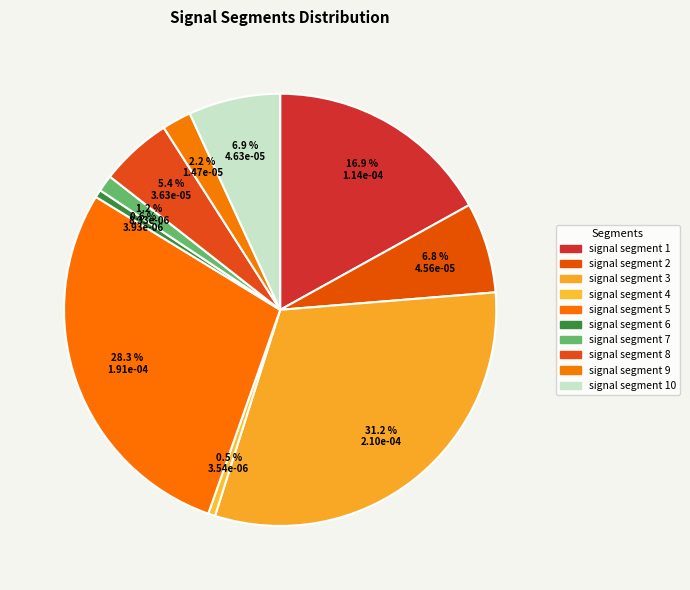

Is the sum of signal segment 8 and signal segment 5 greater than half?

No